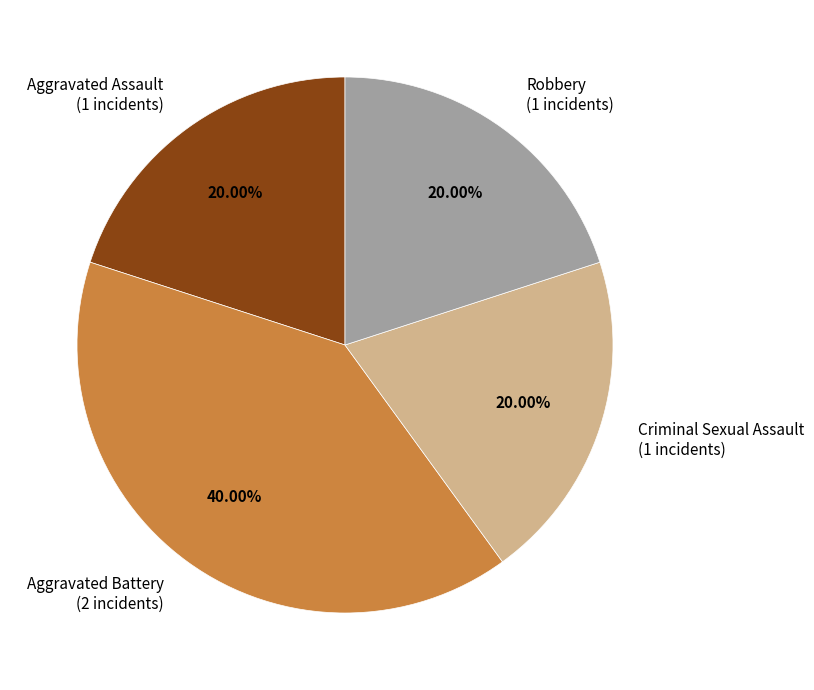

Combined, do Criminal Sexual Assault (1 incidents) and Aggravated Assault (1 incidents) account for over 50%?

No